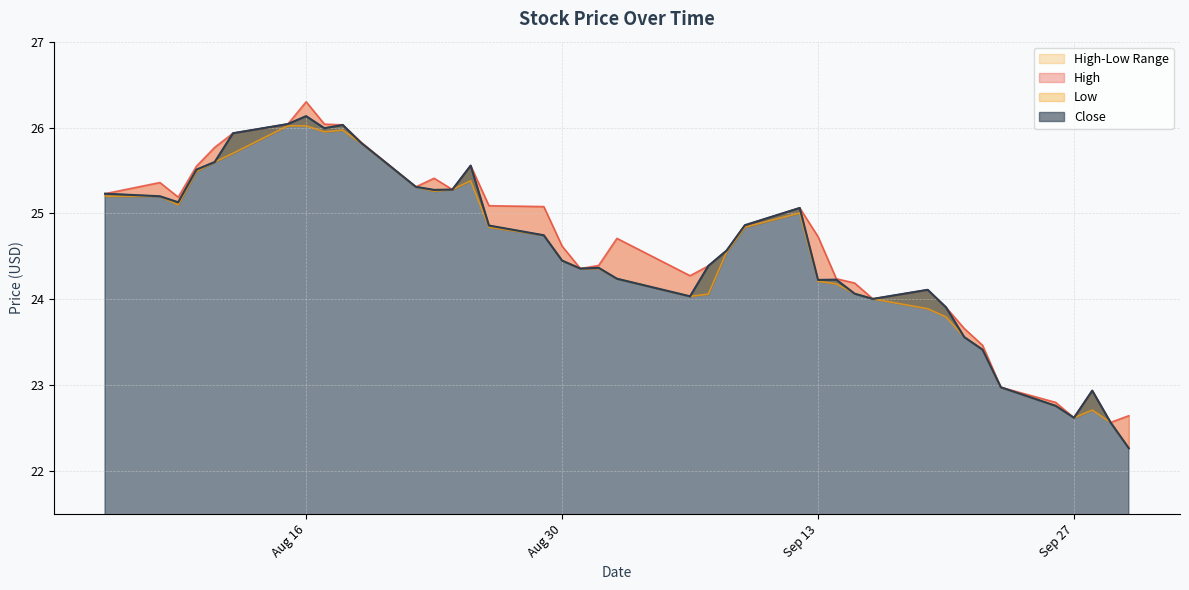

At which category is the sum across all series the highest?

Aug 16